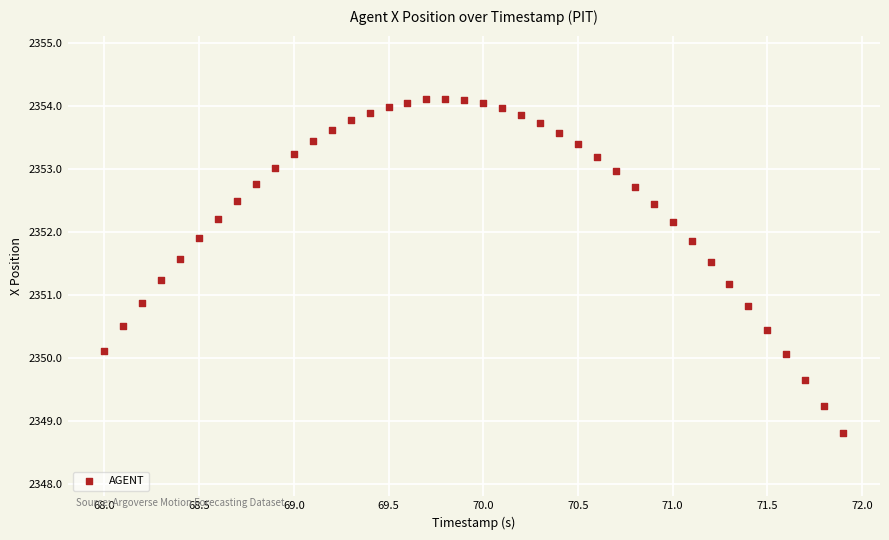

What is the range of X values (max minus min)?

3.9